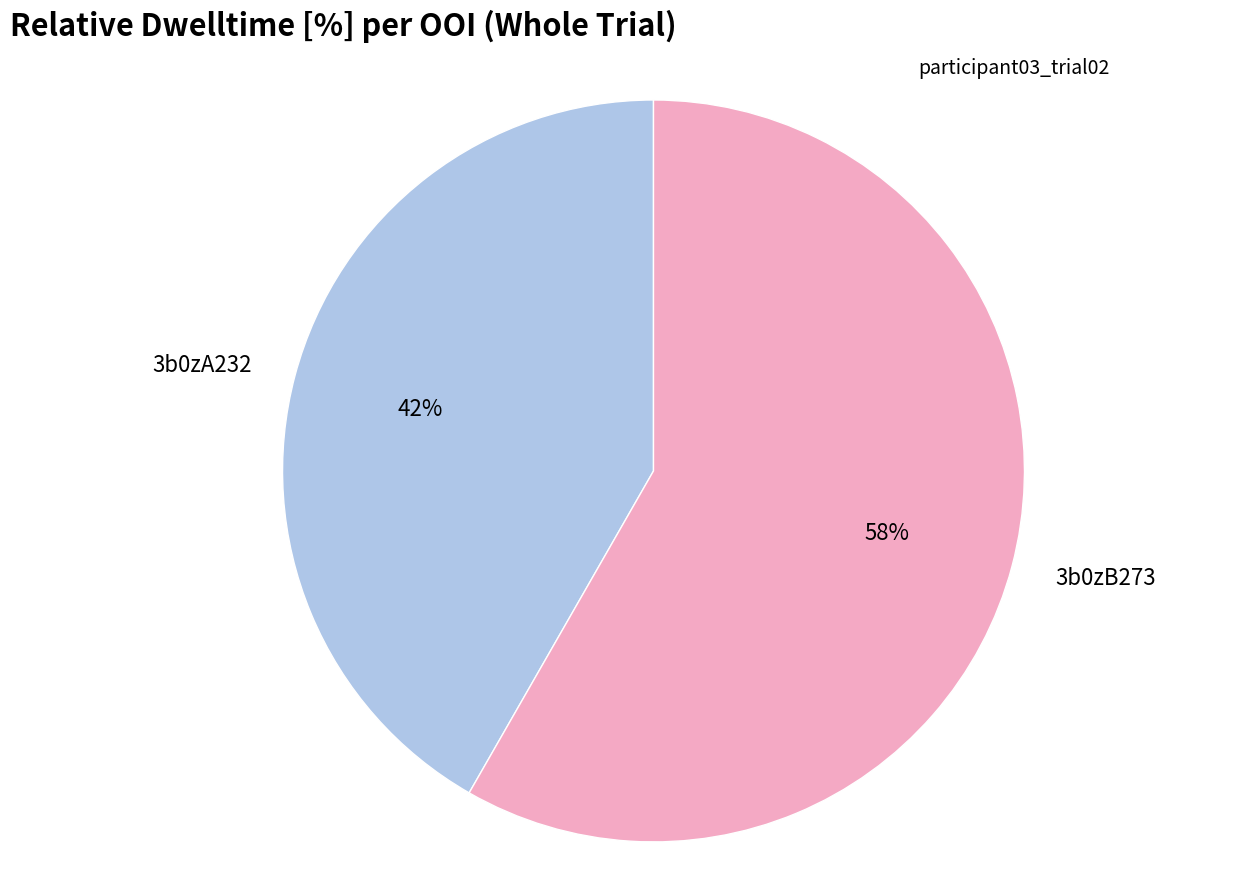

How many segments does this pie chart have?

2